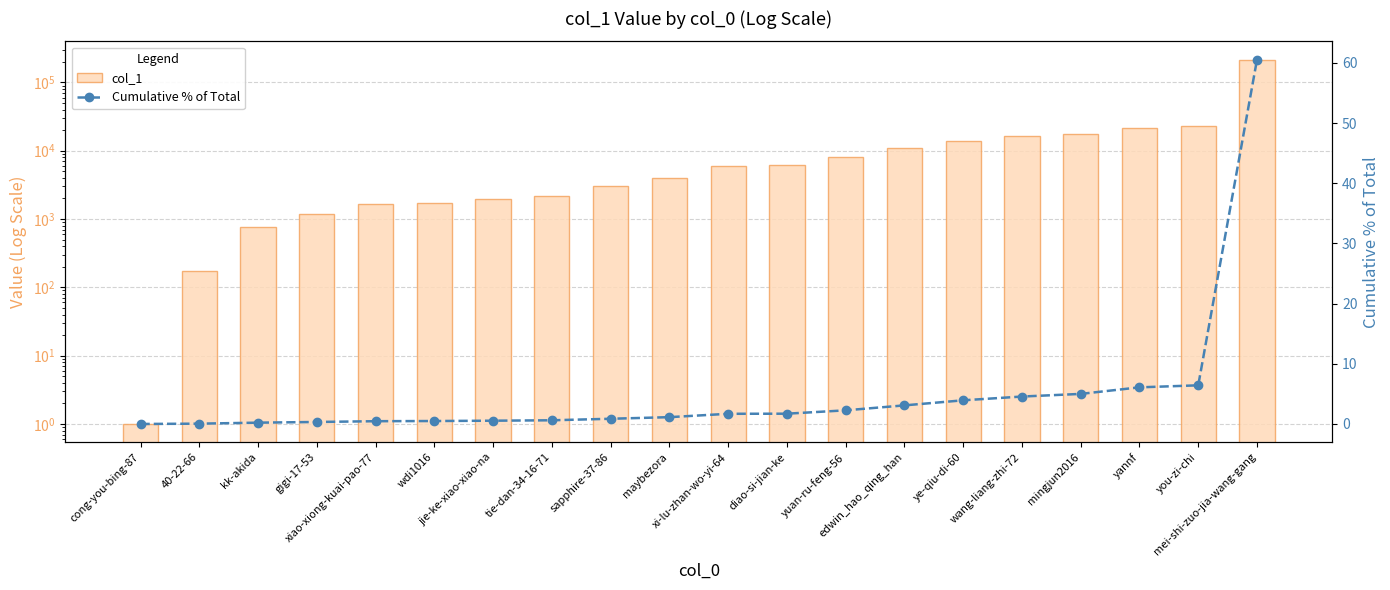

Rank the series at diao-si-jian-ke from highest to lowest value.

col_1, Cumulative % of Total